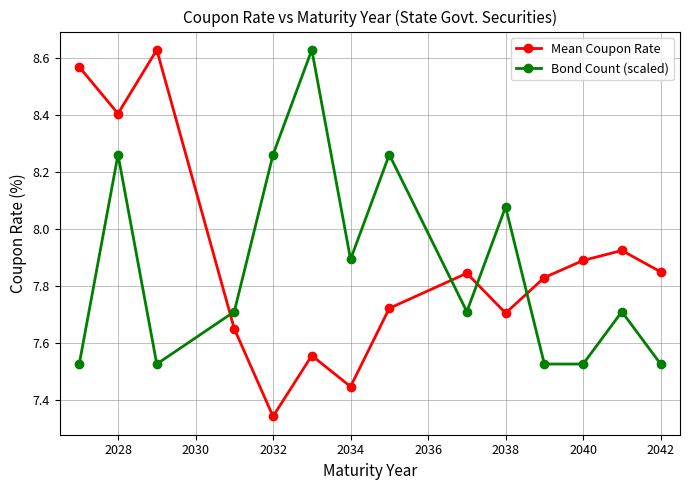

At how many categories does at least one series exceed 7?

14